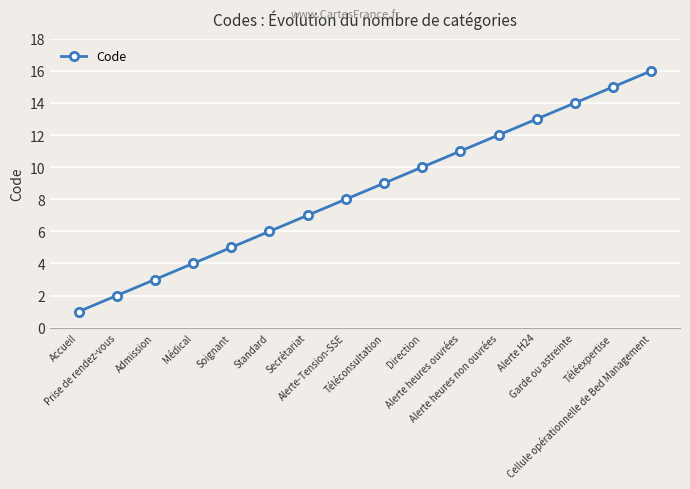

What is the difference between the maximum and minimum values?

15